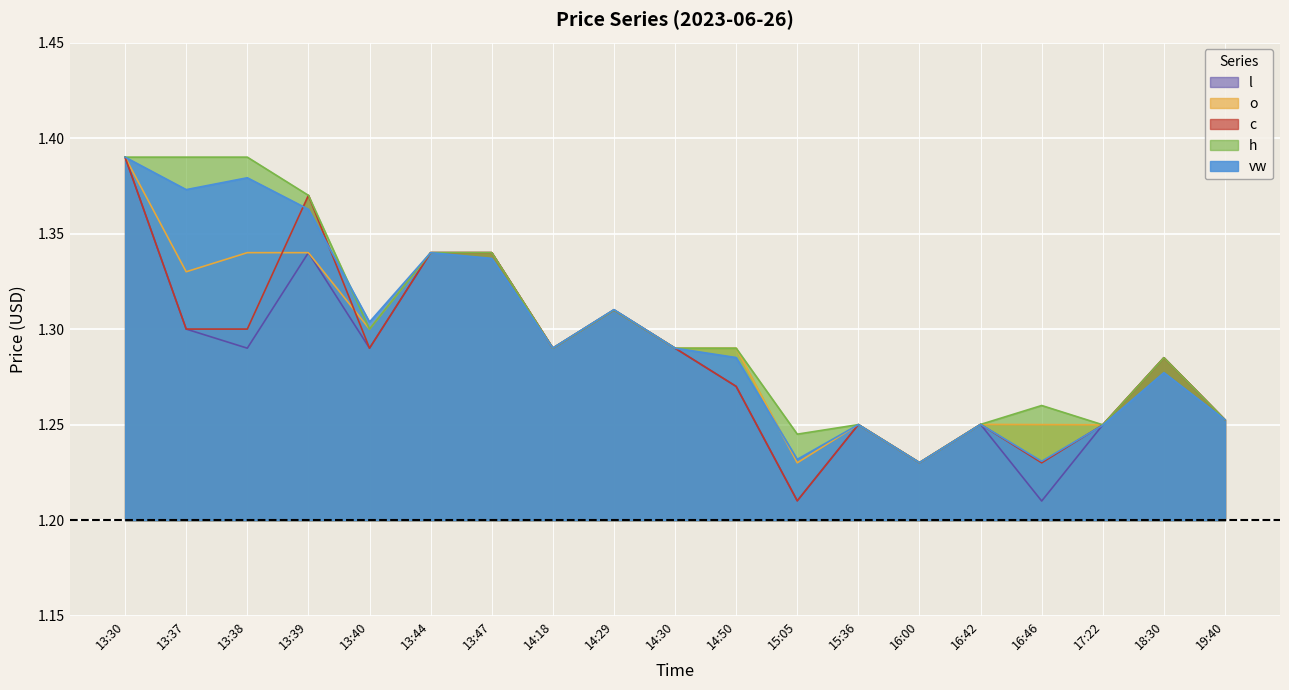

Which category has the highest value across all series?

13:30